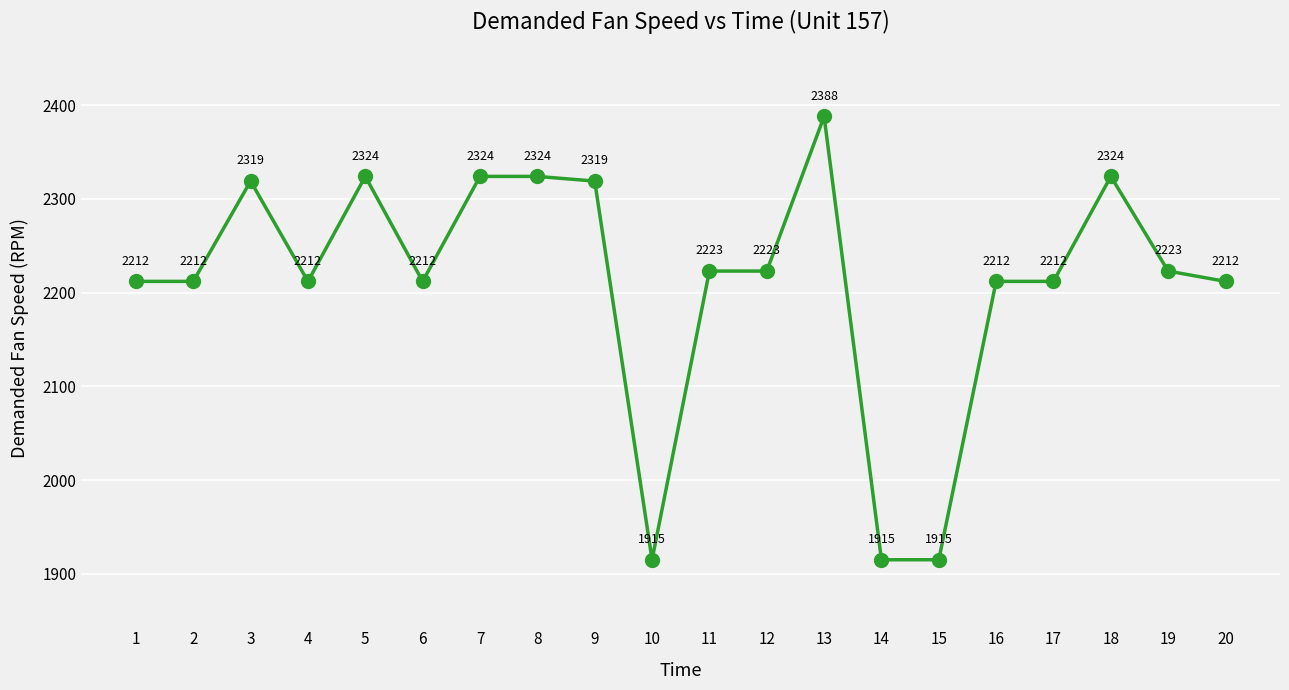

At which category does the chart reach its peak across all series?

13